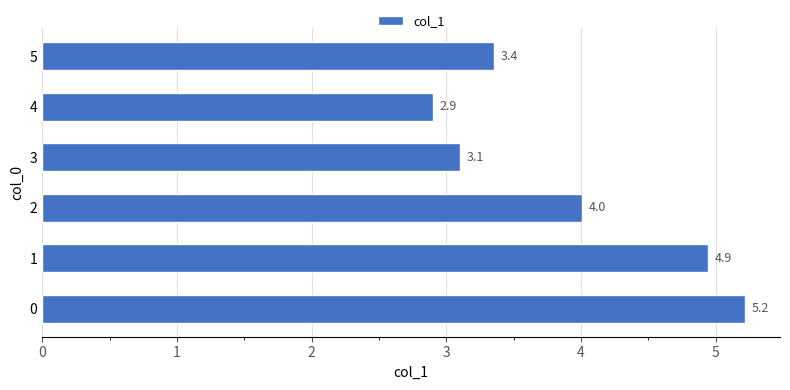

What is the difference between the values at 0 and 1?

0.3